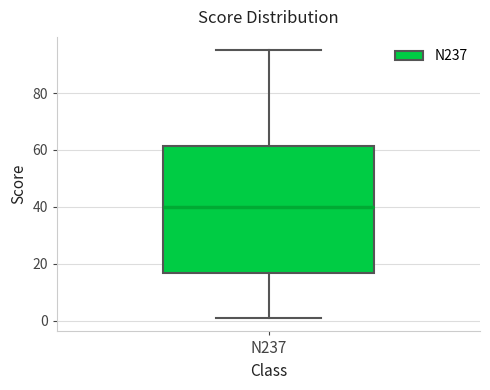

Read this box plot against the y-axis: the position of the median line, the range covered by the box, and the ends of both whiskers. The values are not printed on the chart, so give them approximately, as read against the axis.

median 40, box 16 to 62, whiskers 2 to 96